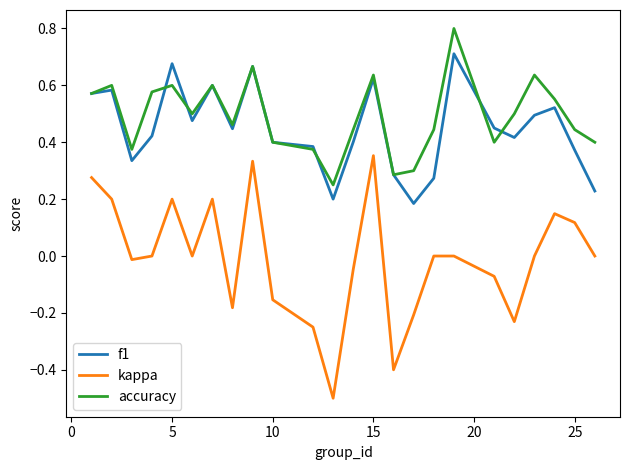

List the series in order of their peak value, lowest first.

kappa, f1, accuracy